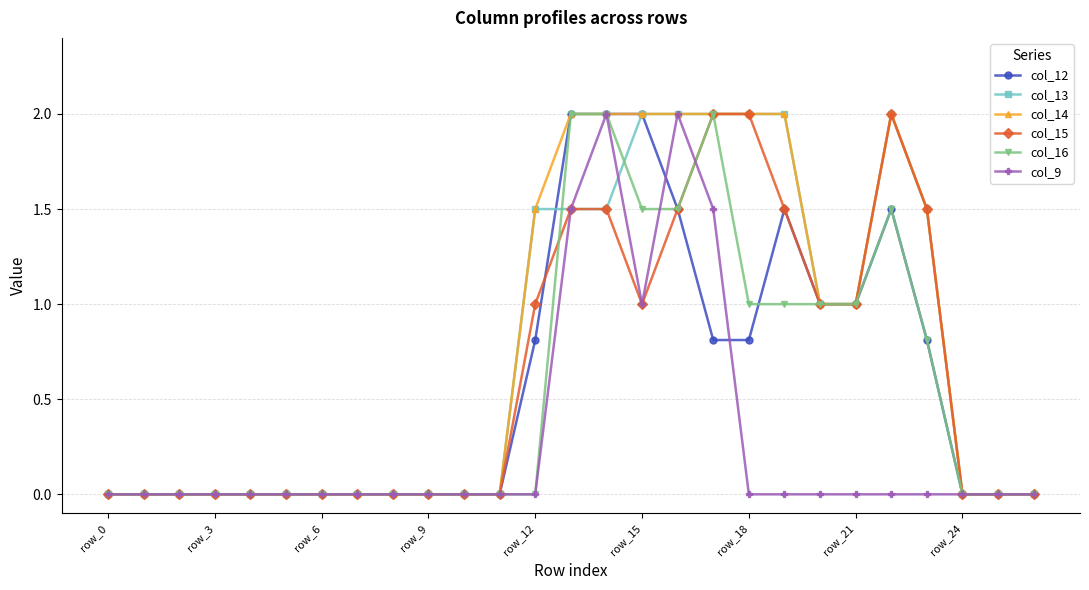

What is the difference between the maximum and minimum values in the col_15 series?

2.0